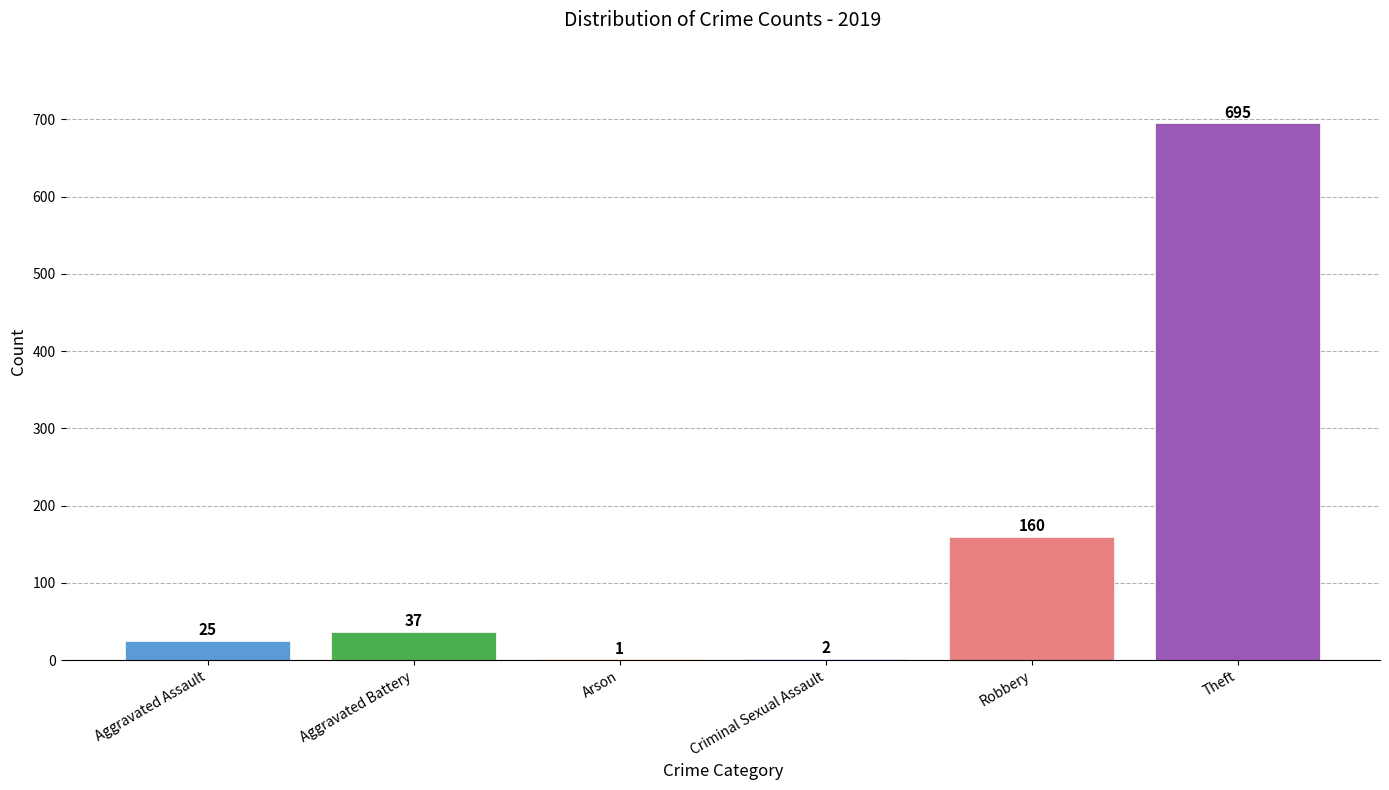

What is the greatest value displayed?

695